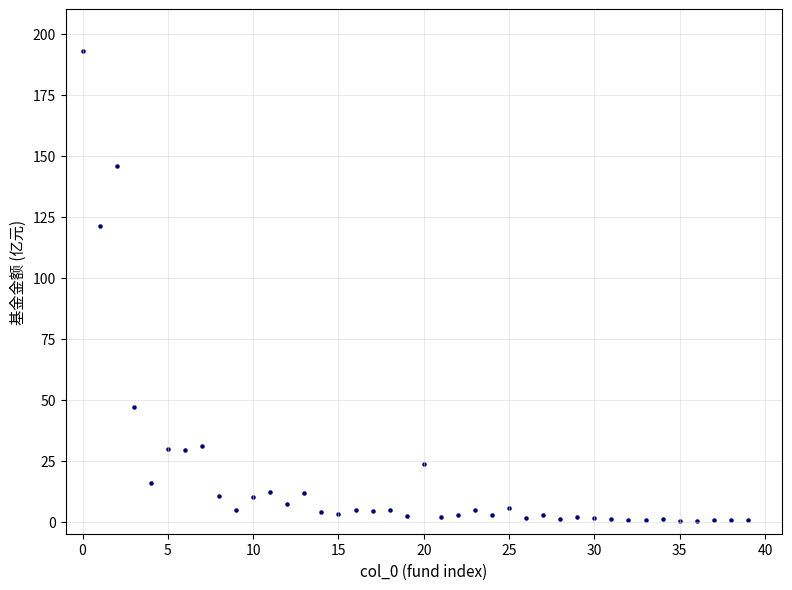

What Y value in the scatter plot is closest to 96?

121.0